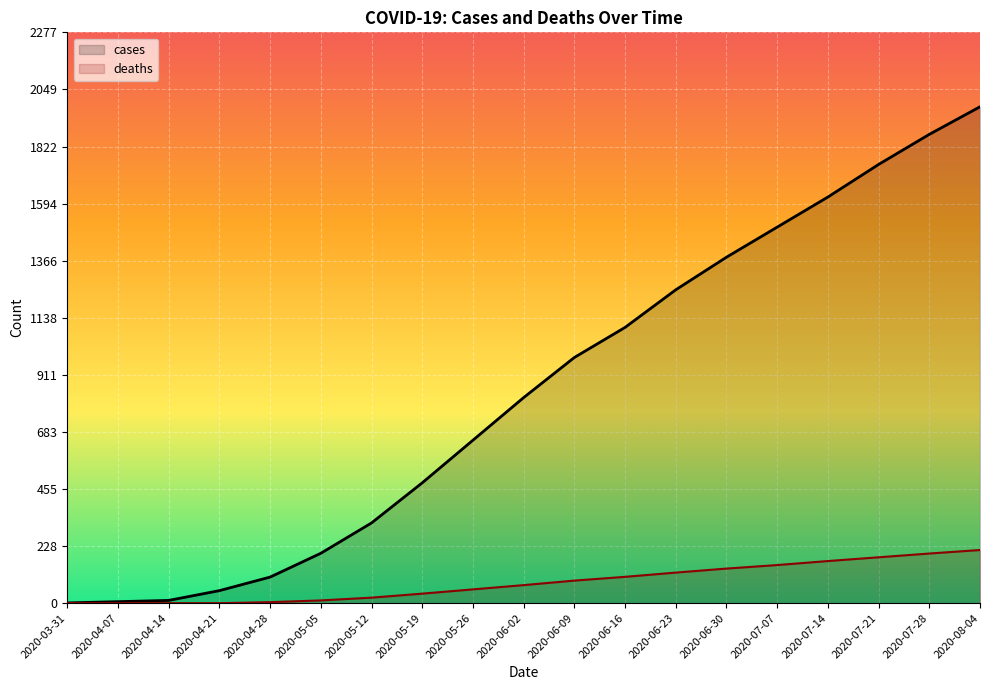

What is the label of the 10th point from the right?

2020-06-02